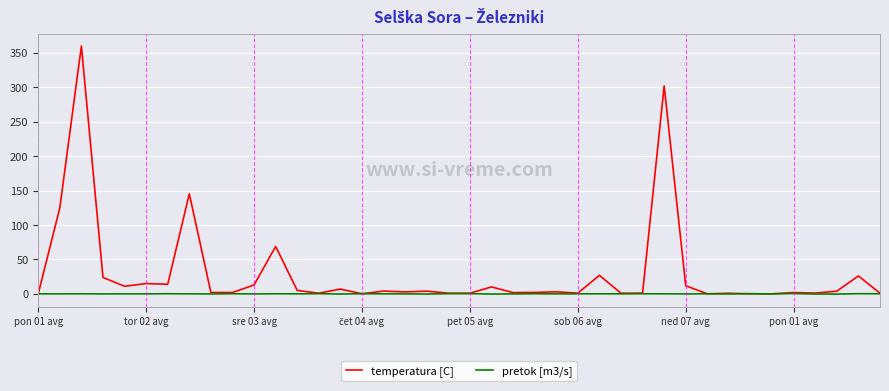

What are all the series names shown in the legend?

temperatura [C], pretok [m3/s]